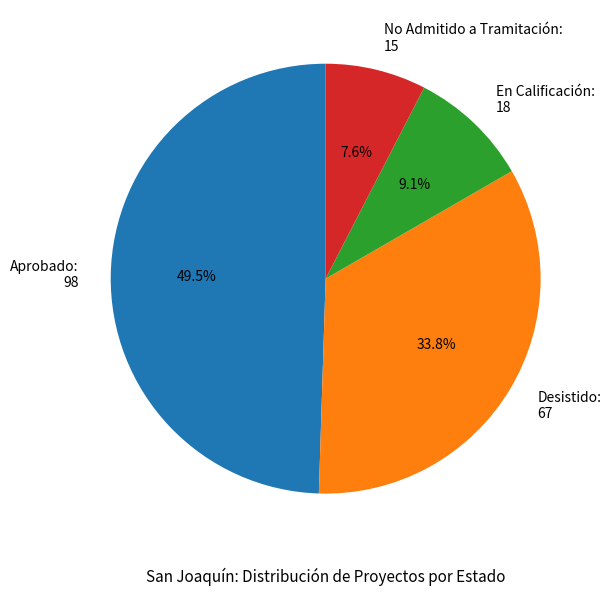

Is there a majority slice in this chart?

No